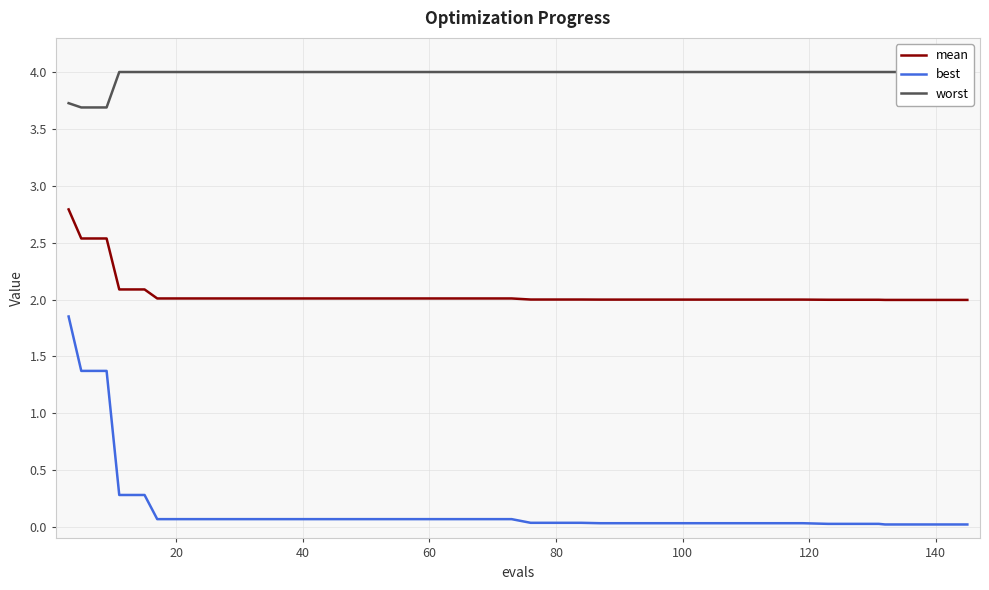

True or false: mean and best intersect in this chart.

False